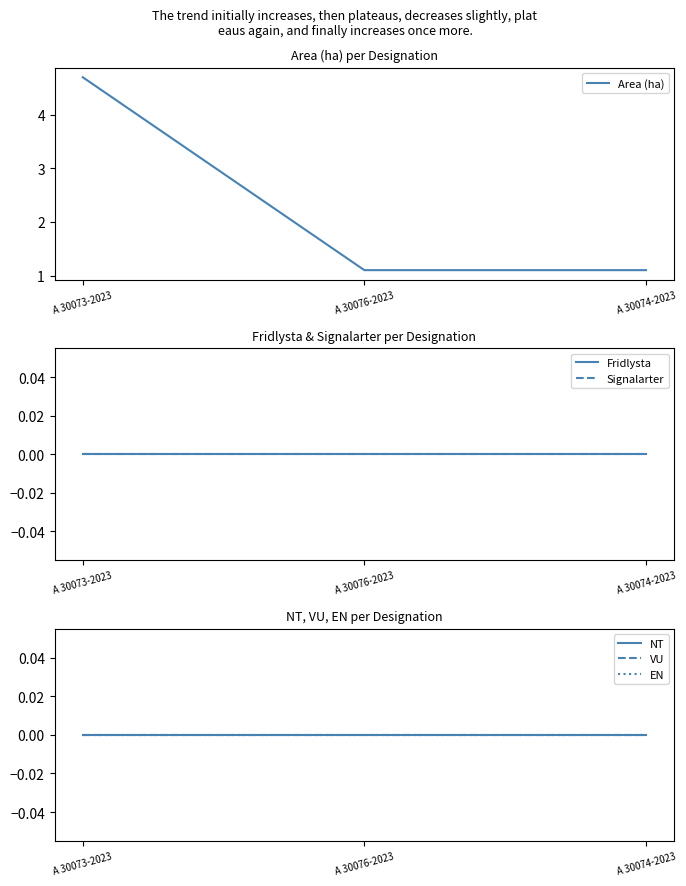

Which has a higher value, A 30076-2023 or A 30073-2023?

A 30073-2023